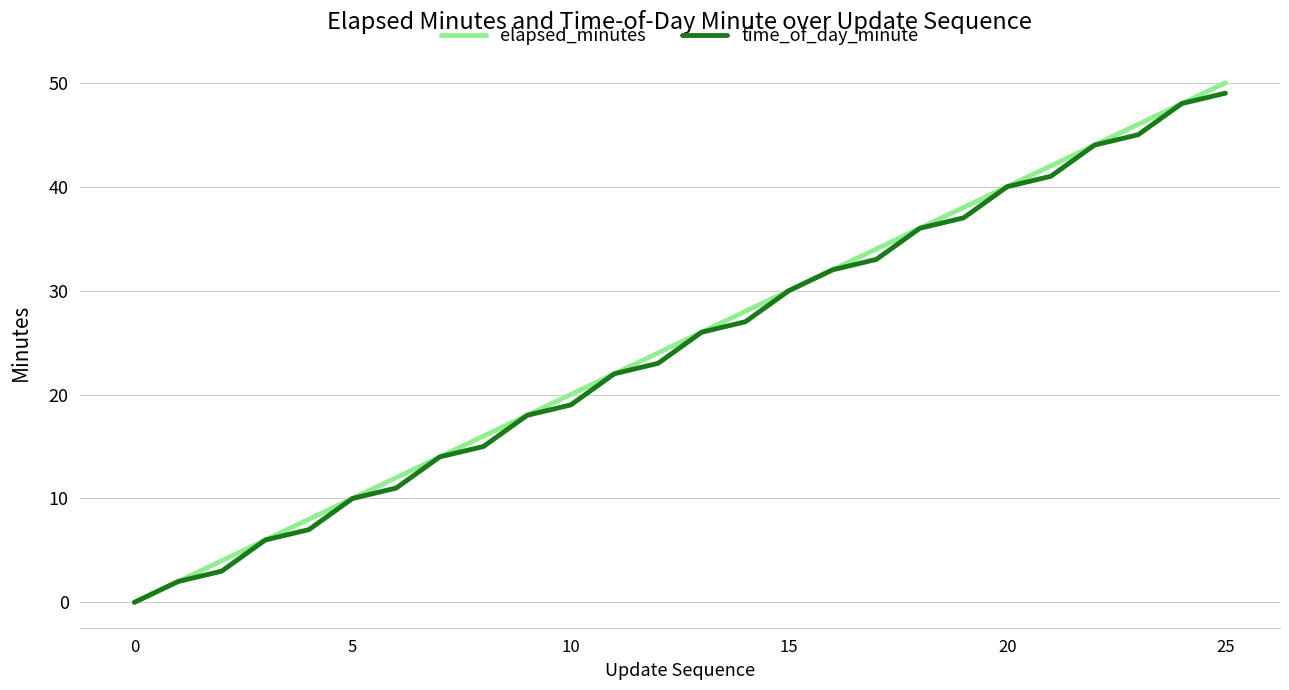

What is the maximum value shown in the chart?

50